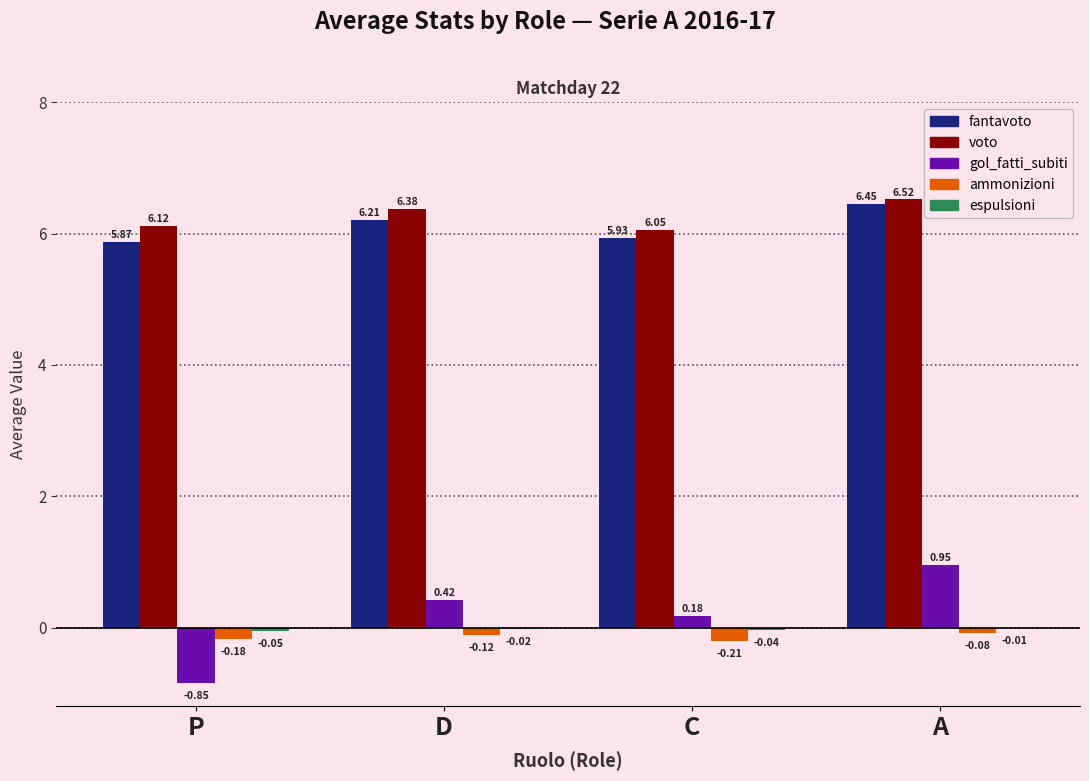

What is the total value across all series at D?

12.9